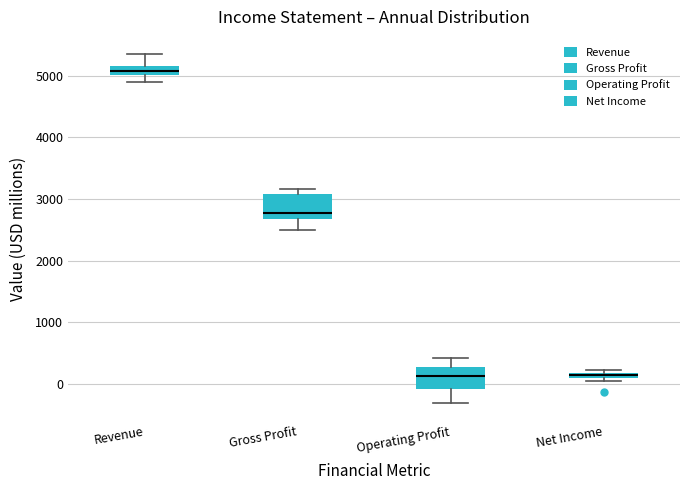

Where is the upper edge of the box for Gross Profit on the y-axis? The values are not printed on the chart, so give them approximately, as read against the axis.

3100